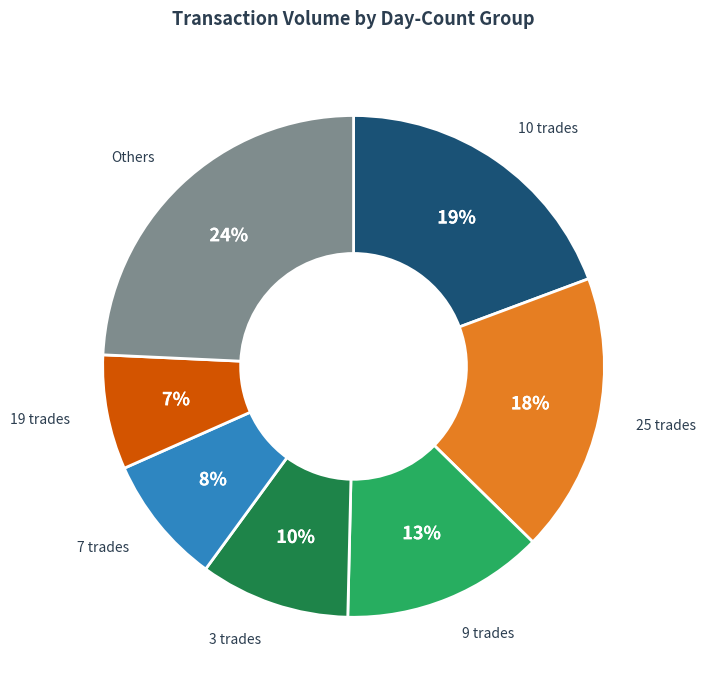

To the nearest percent, what is the difference between the largest and smallest slice percentages?

17%